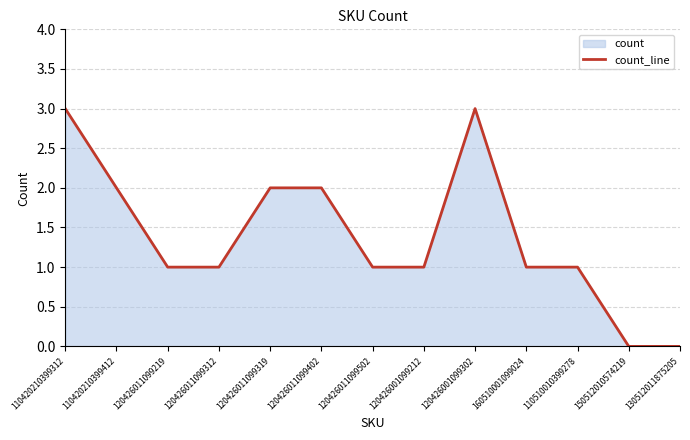

What is the difference between the maximum and second lowest values?

3